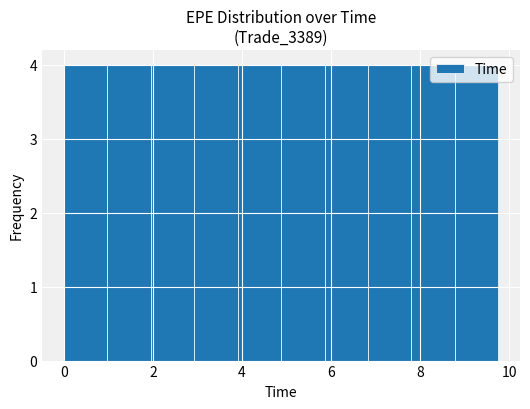

Reading left to right, list every bar in this chart as the range it spans on the x-axis followed by its height. Neither the bar edges nor the heights are printed on the chart, so give them approximately, as read against the axes.

0.0 to 1.0: 4
1.0 to 2.0: 4
2.0 to 3.0: 4
3.0 to 4.0: 4
4.0 to 4.8: 4
4.8 to 5.8: 4
5.8 to 6.8: 4
6.8 to 7.8: 4
7.8 to 8.8: 4
8.8 to 9.8: 4